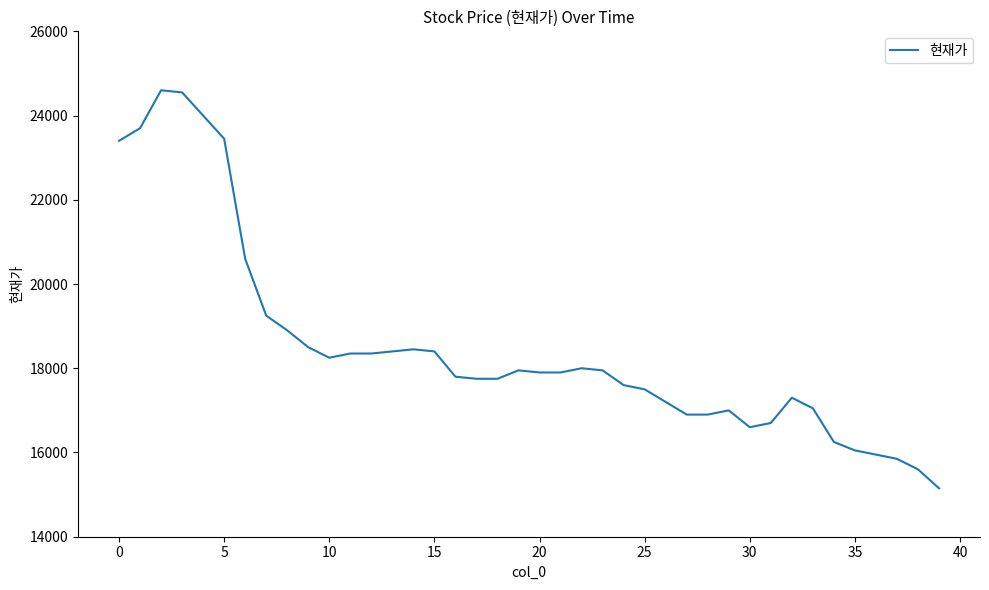

Reading right to left, what are all the values shown in this chart?

15150	15600	15850	15950	16050	16250	17050	17300	16700	16600	17000	16900	16900	17200	17500	17600	17950	18000	17900	17900	17950	17750	17750	17800	18400	18450	18400	18350	18350	18250	18500	18900	19250	20600	23450	24000	24550	24600	23700	23400